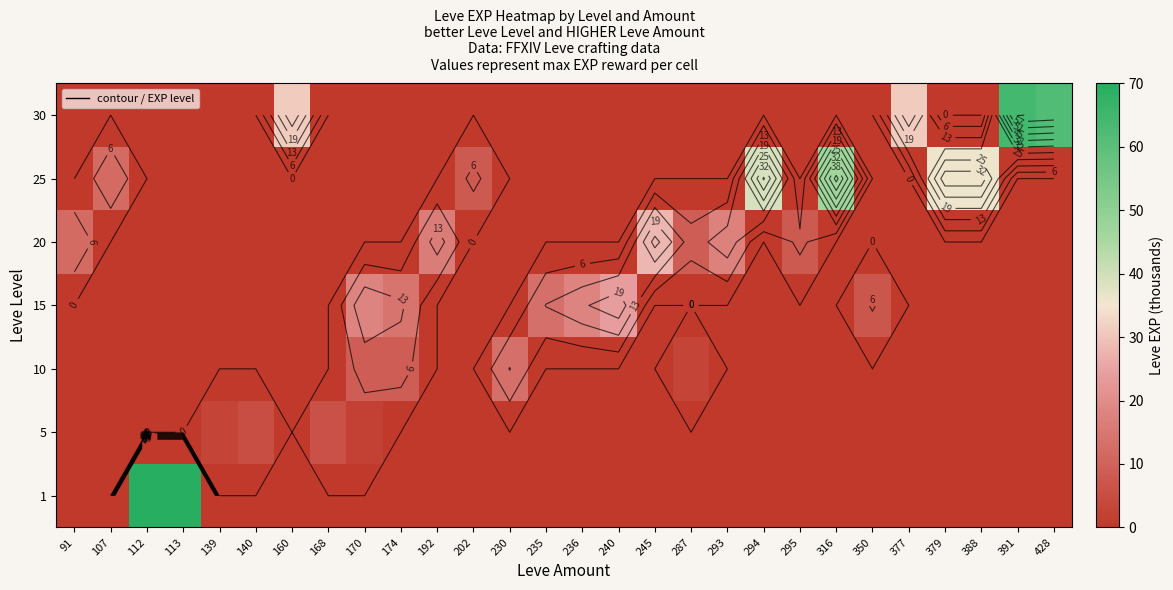

The 25 series shows 17 at 170. True or false?

False